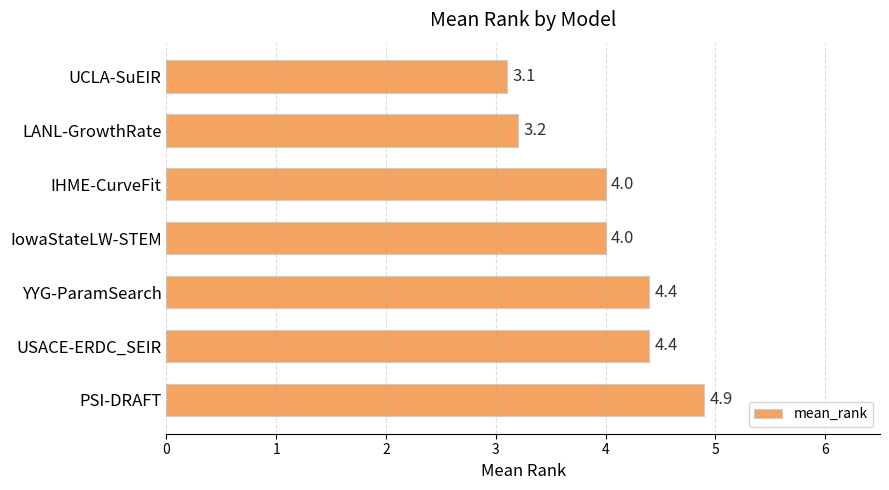

The value at USACE-ERDC_SEIR is 4.4. True or false?

True